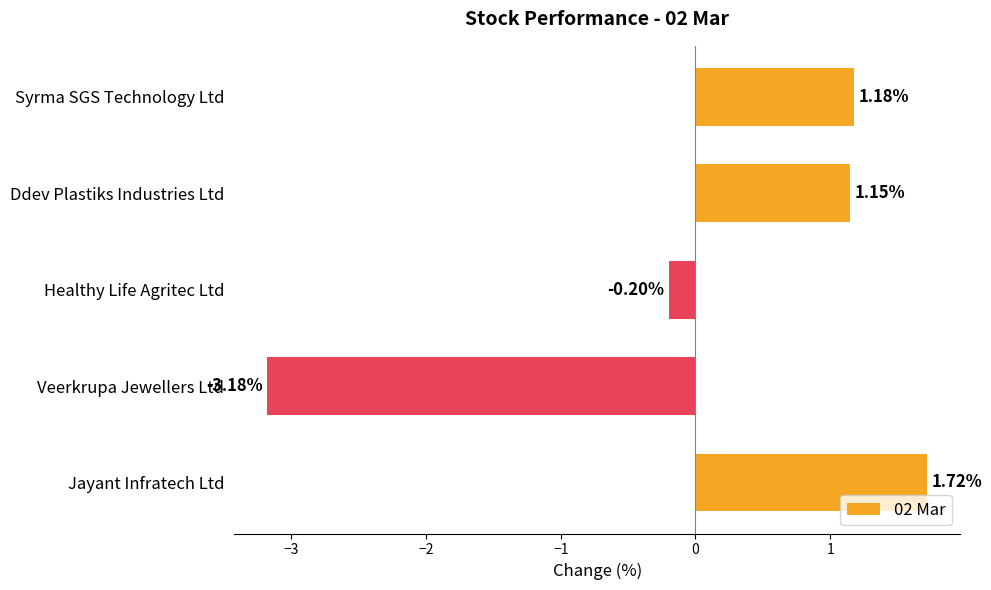

Count the number of values greater than 1.

3